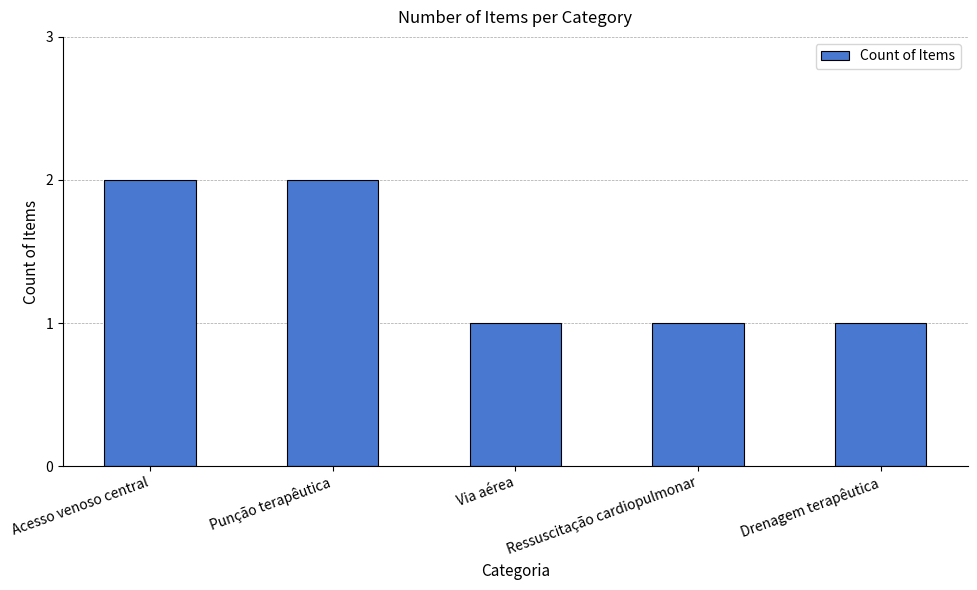

What value does the data have at Via aérea?

1